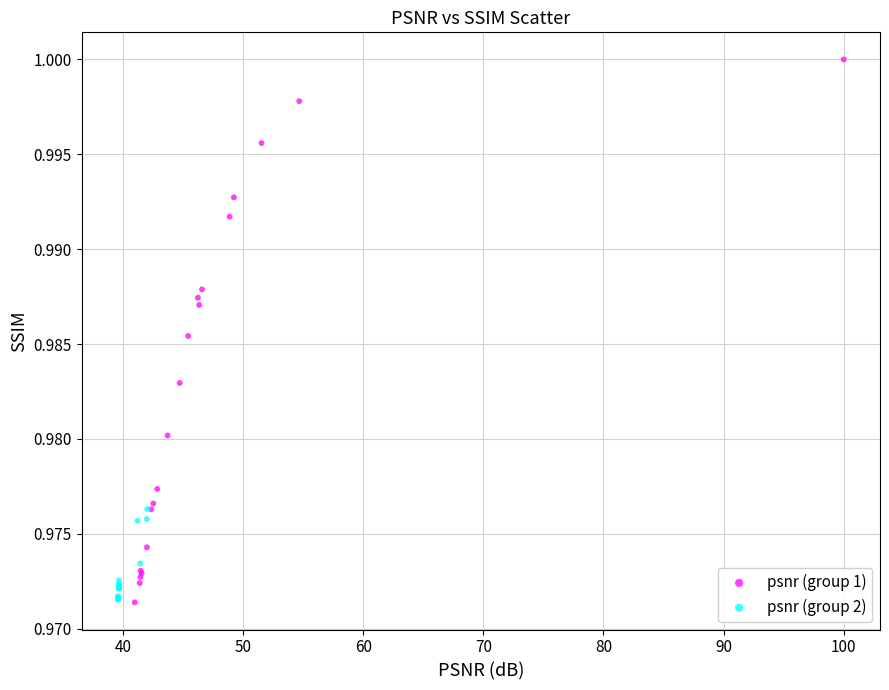

Which series has the largest Y range (max minus min)?

psnr (group 1)